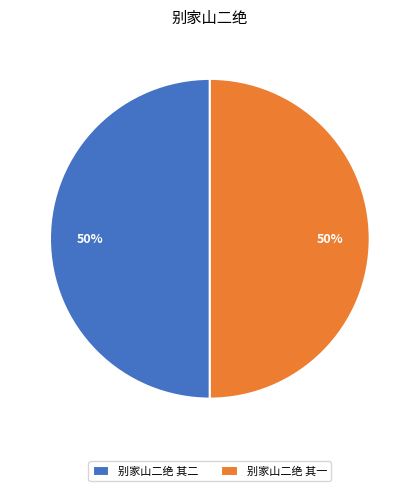

To the nearest percent, what is the average slice percentage?

50%